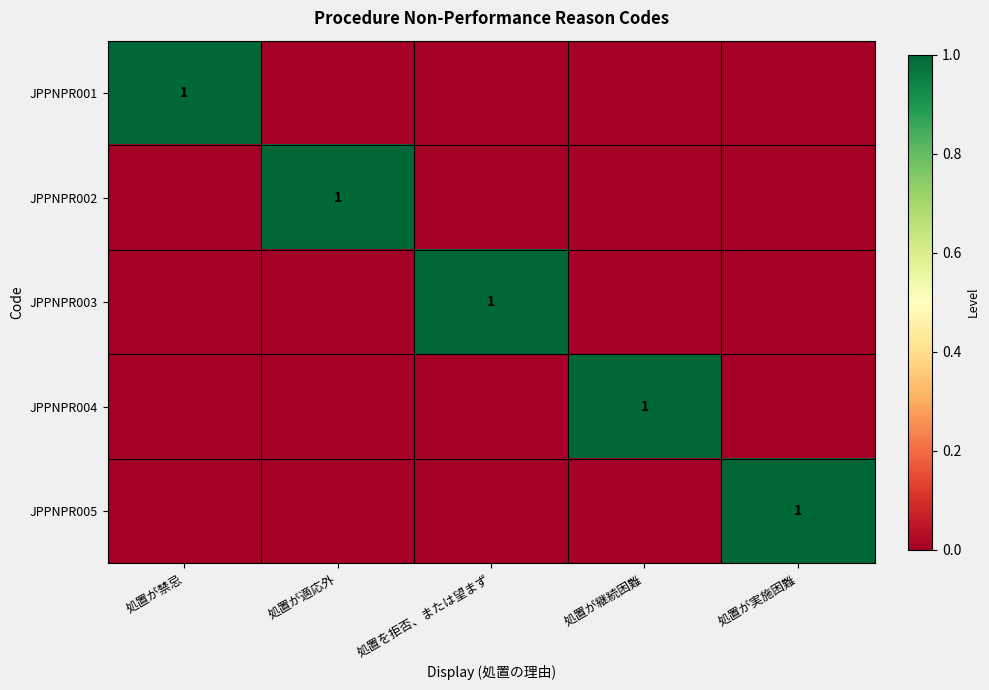

True or false: JPPNPR002 has a value of 0 at 処置が適応外.

False